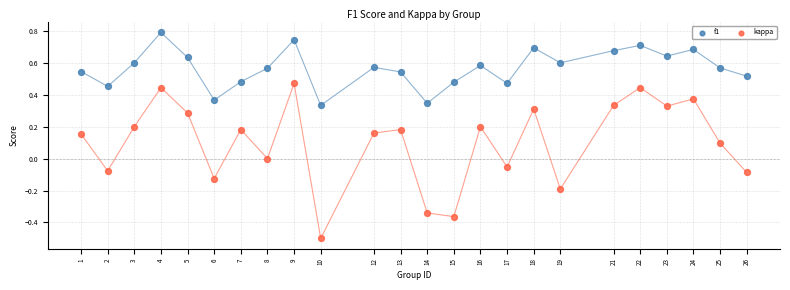

Across all data points, what is the range of X values (max minus min)?

25.0